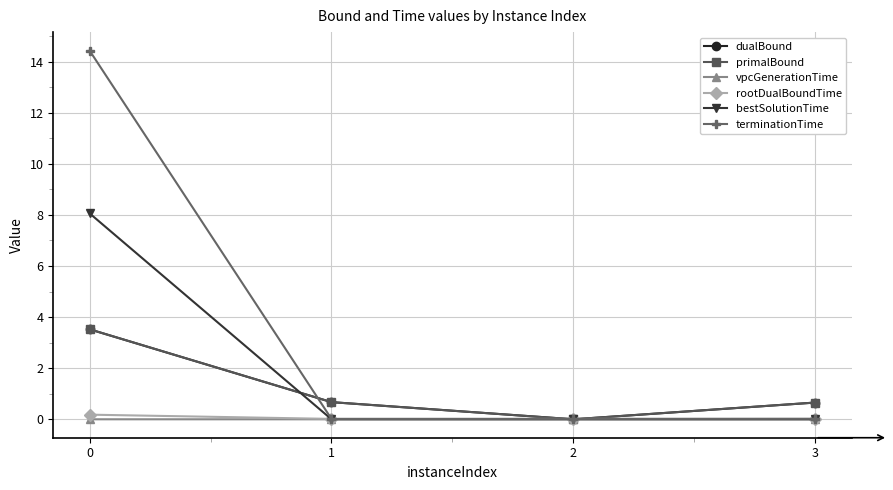

How many lines are shown in the chart?

6